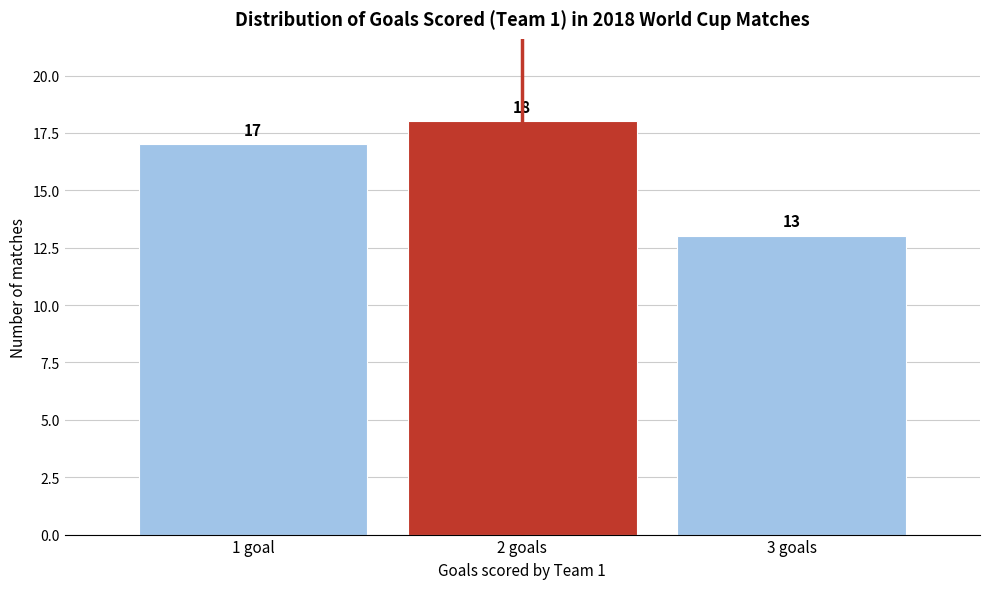

Reading left to right, what are all the values shown in this chart?

17	18	13